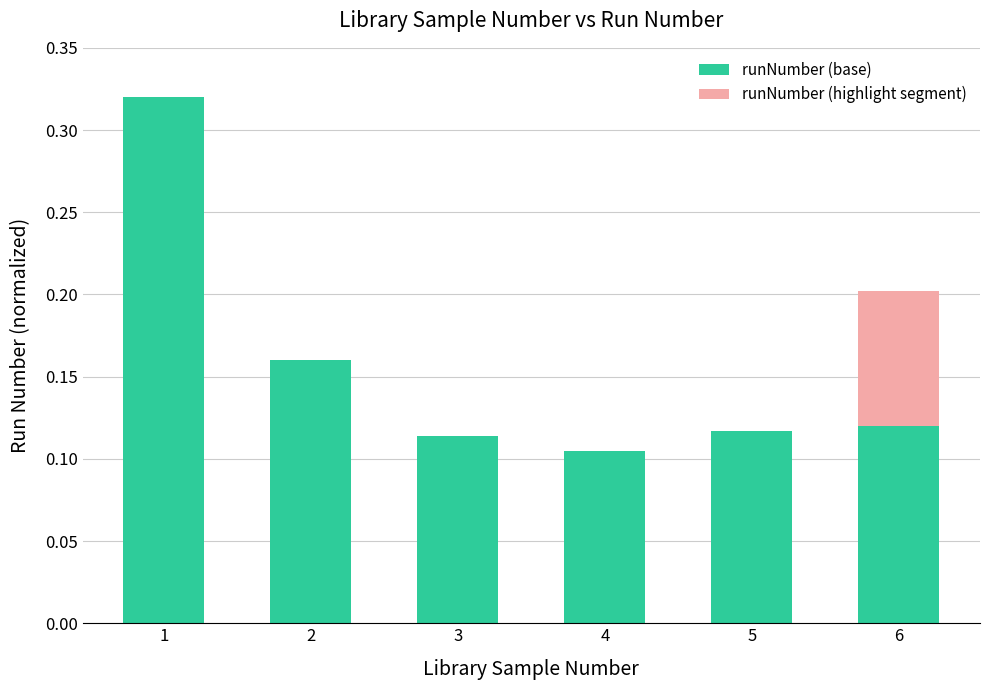

What is the minimum value shown in the chart?

0.1